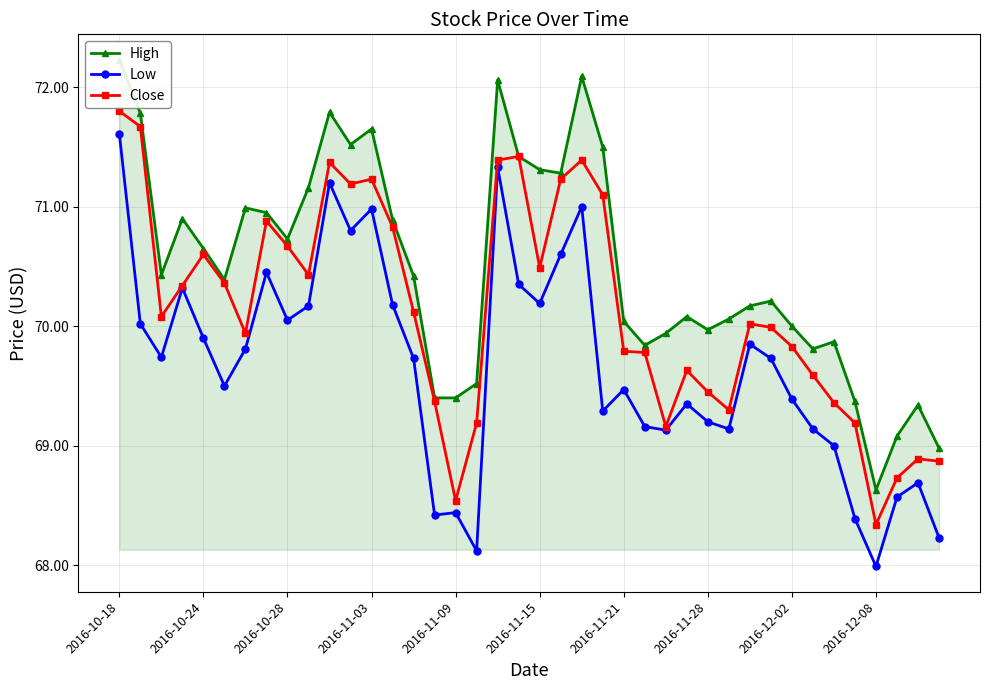

Read the Close value at 2016-11-15.

70.5